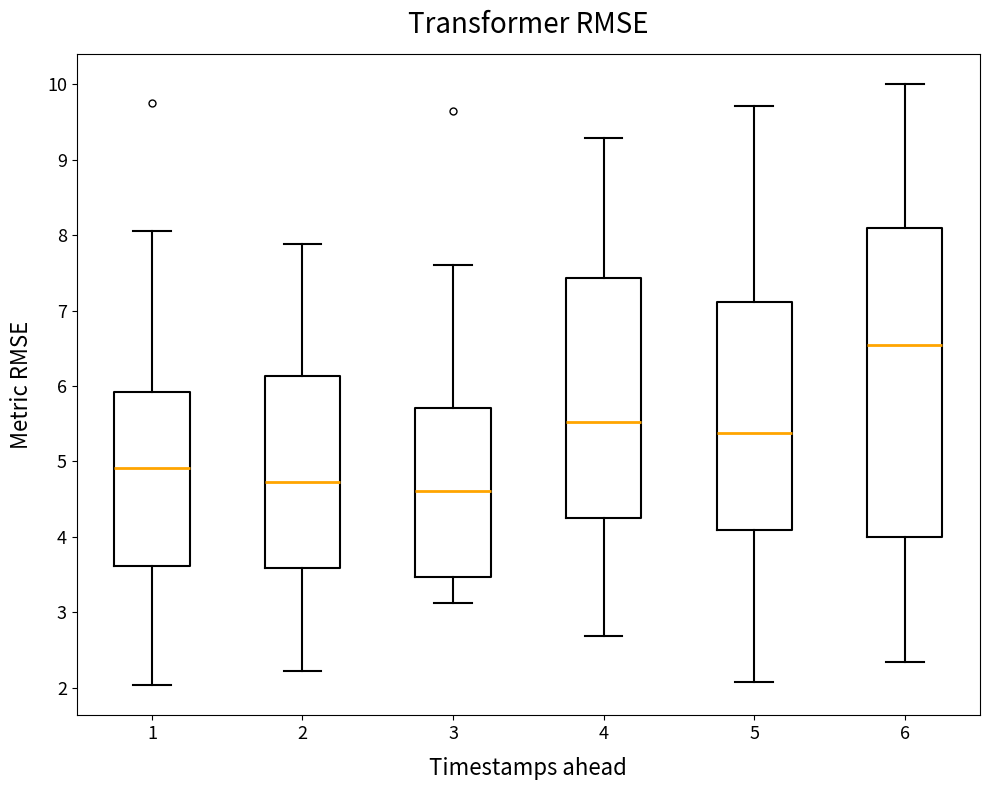

Reading left to right, read every box against the y-axis: the position of its median line, the range the box covers, and the ends of its whiskers. The values are not printed on the chart, so give them approximately, as read against the axis.

1: median 4.9, box 3.6 to 5.9, whiskers 2.0 to 8.1
2: median 4.7, box 3.6 to 6.1, whiskers 2.2 to 7.9
3: median 4.6, box 3.5 to 5.7, whiskers 3.1 to 7.6
4: median 5.5, box 4.2 to 7.4, whiskers 2.7 to 9.3
5: median 5.4, box 4.1 to 7.1, whiskers 2.1 to 9.7
6: median 6.5, box 4.0 to 8.1, whiskers 2.3 to 10.0